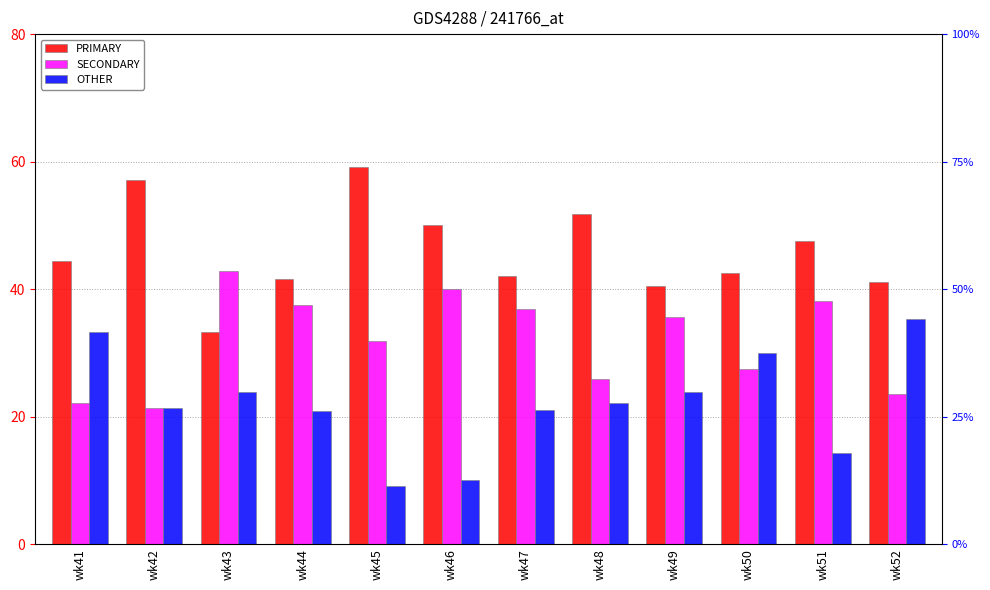

List the series in order of their overall mean, highest first.

PRIMARY, SECONDARY, OTHER